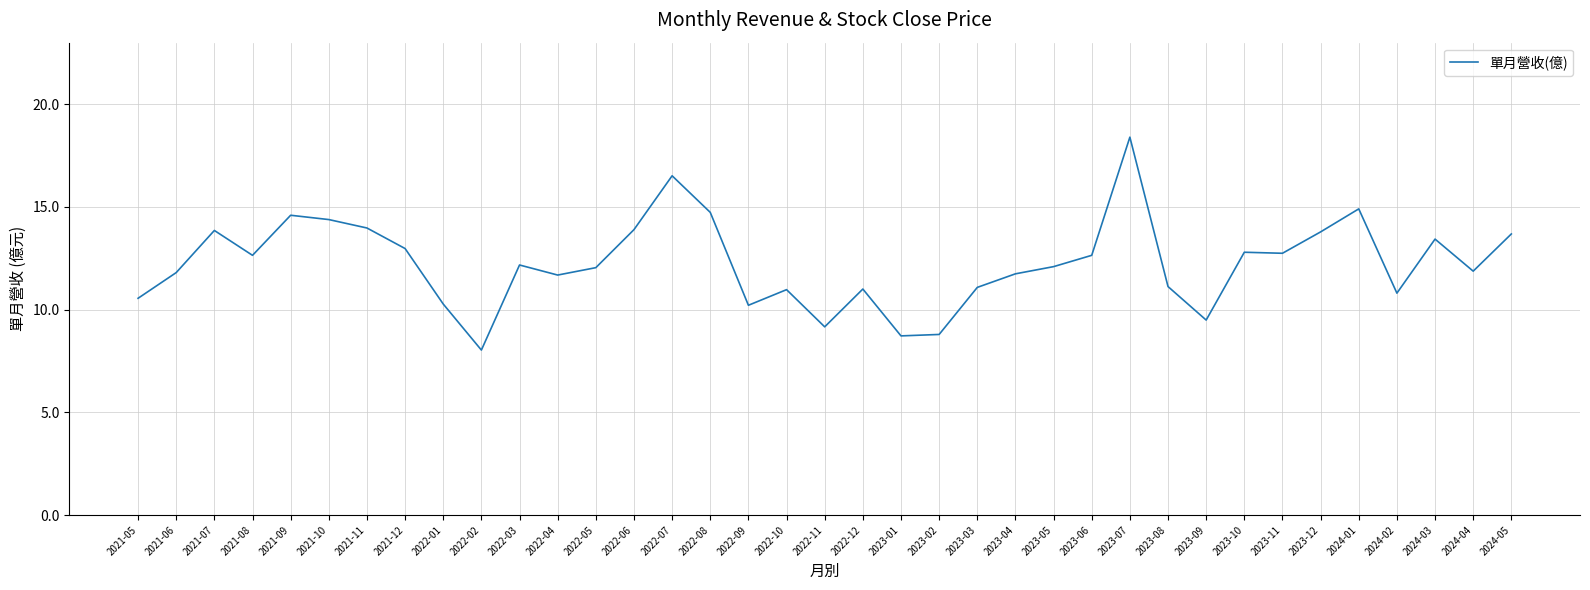

Is this an area chart (filled region under the line)?

No